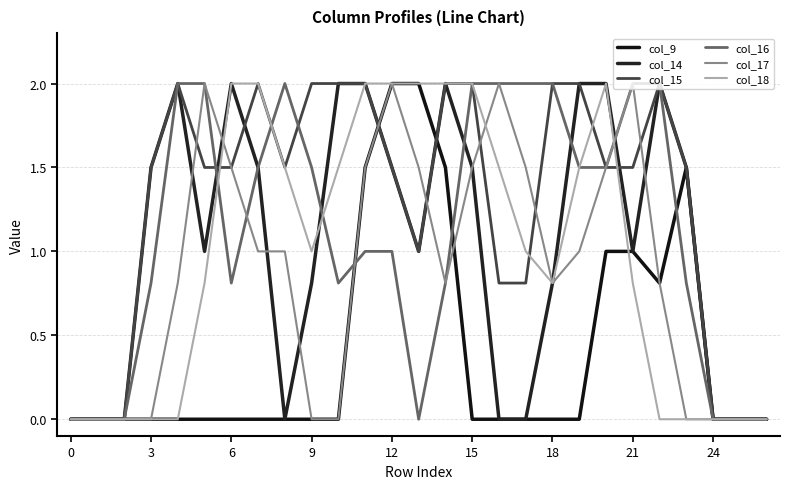

How many categories are shown in the chart?

27